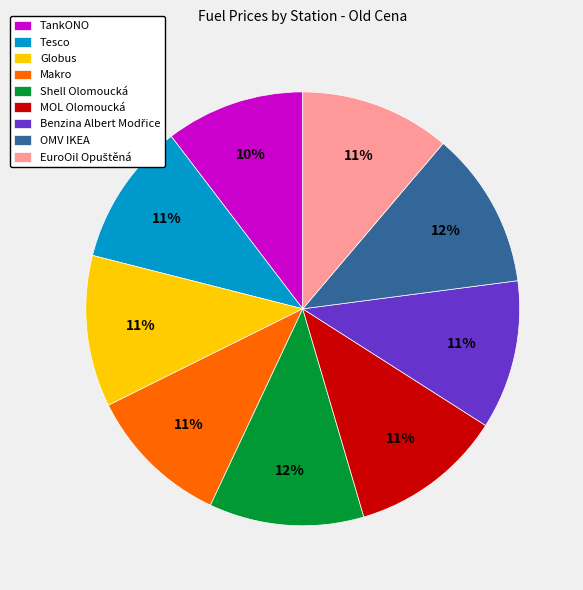

How many segments does this pie chart have?

9